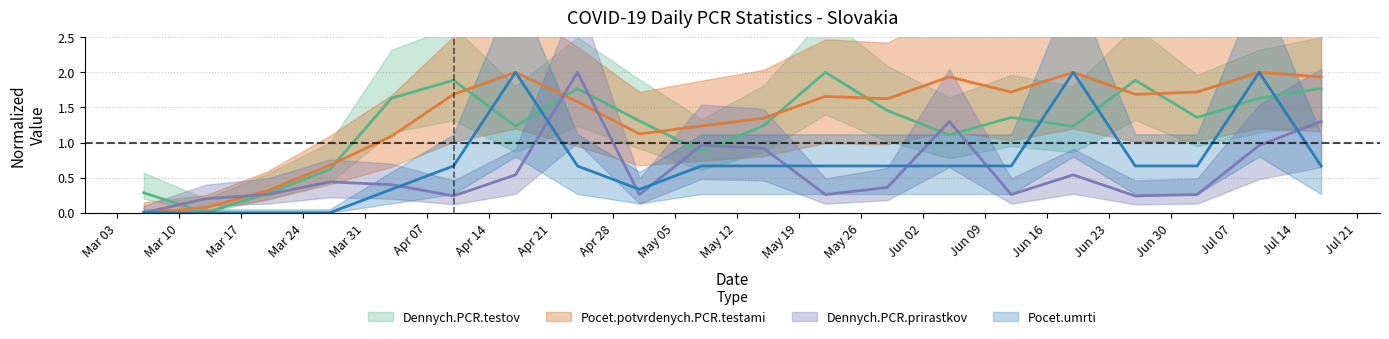

What is the average value of the Pocet.potvrdenych.PCR.testami series?

1.4